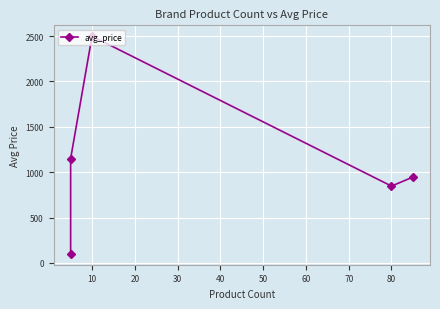

Reading left to right, what are all the values shown in this chart?

100.0	1150.0	2499.0	846.8	946.2